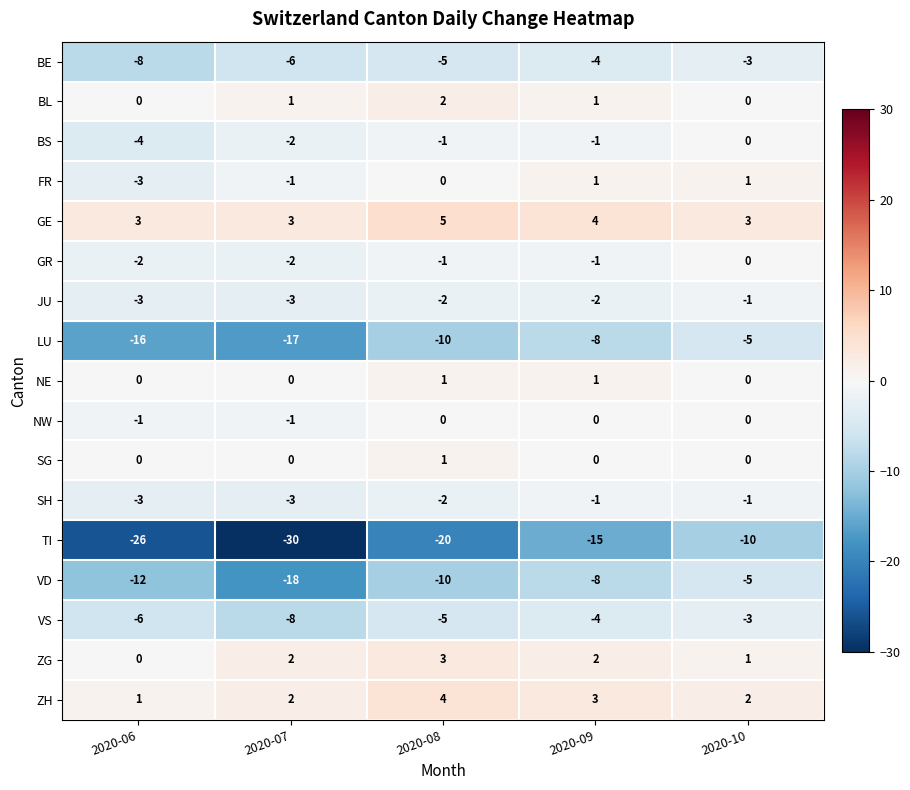

Between 2020-09 and 2020-10, which series saw the biggest shift?

TI